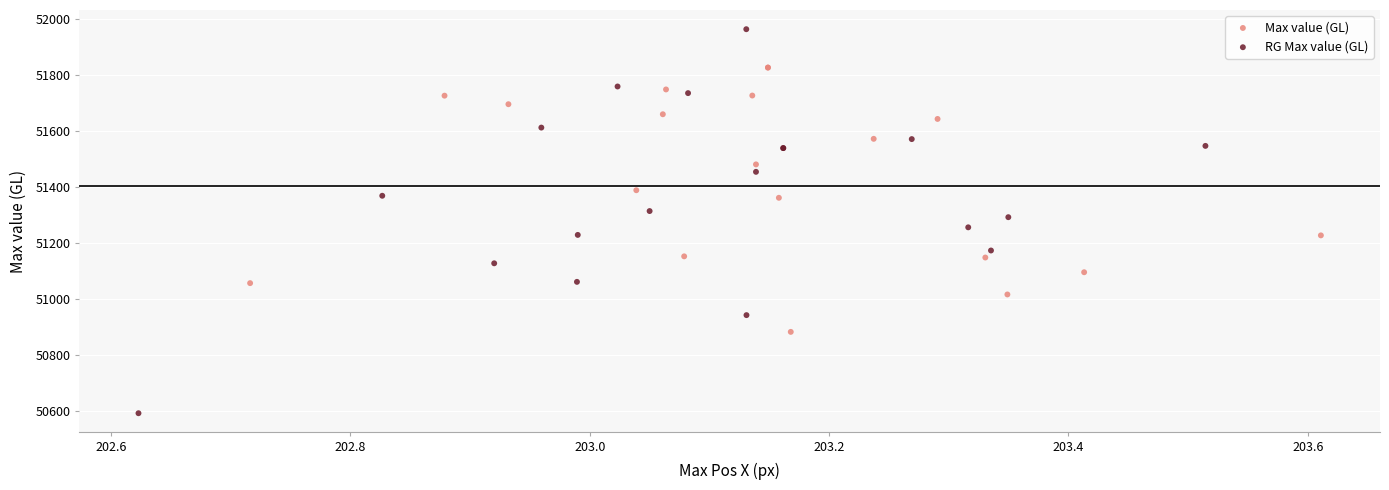

Which series contains the highest Y value?

RG Max value (GL)